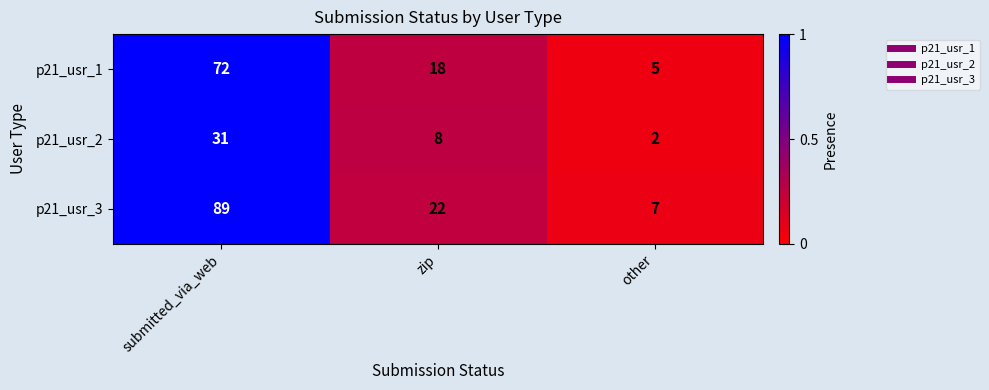

What is the total value across all series at other?

14